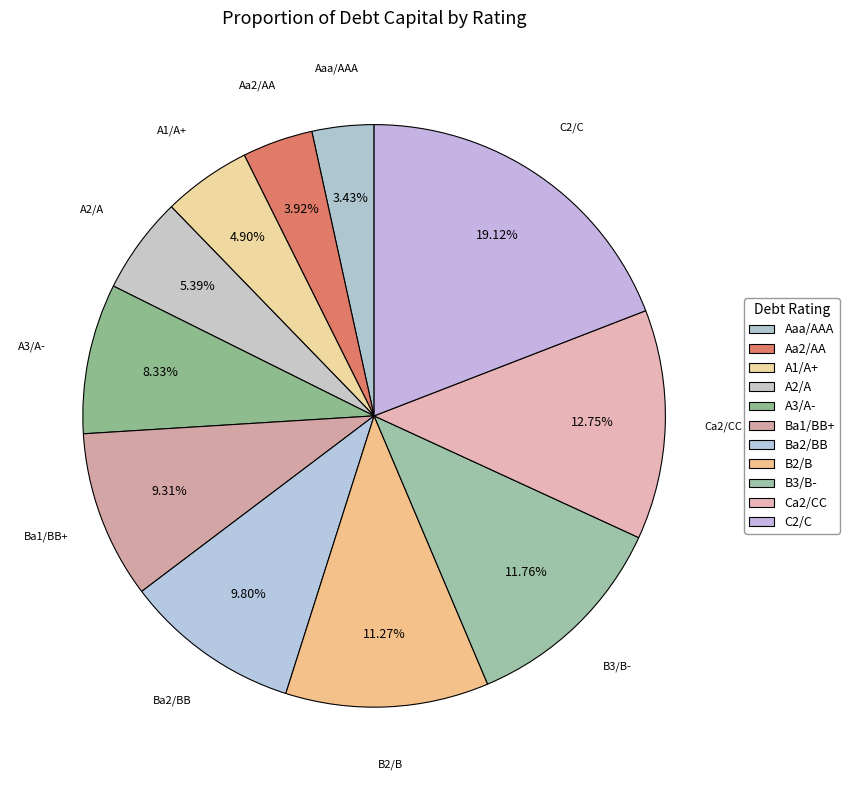

Is there any slice that represents more than half of the pie?

No